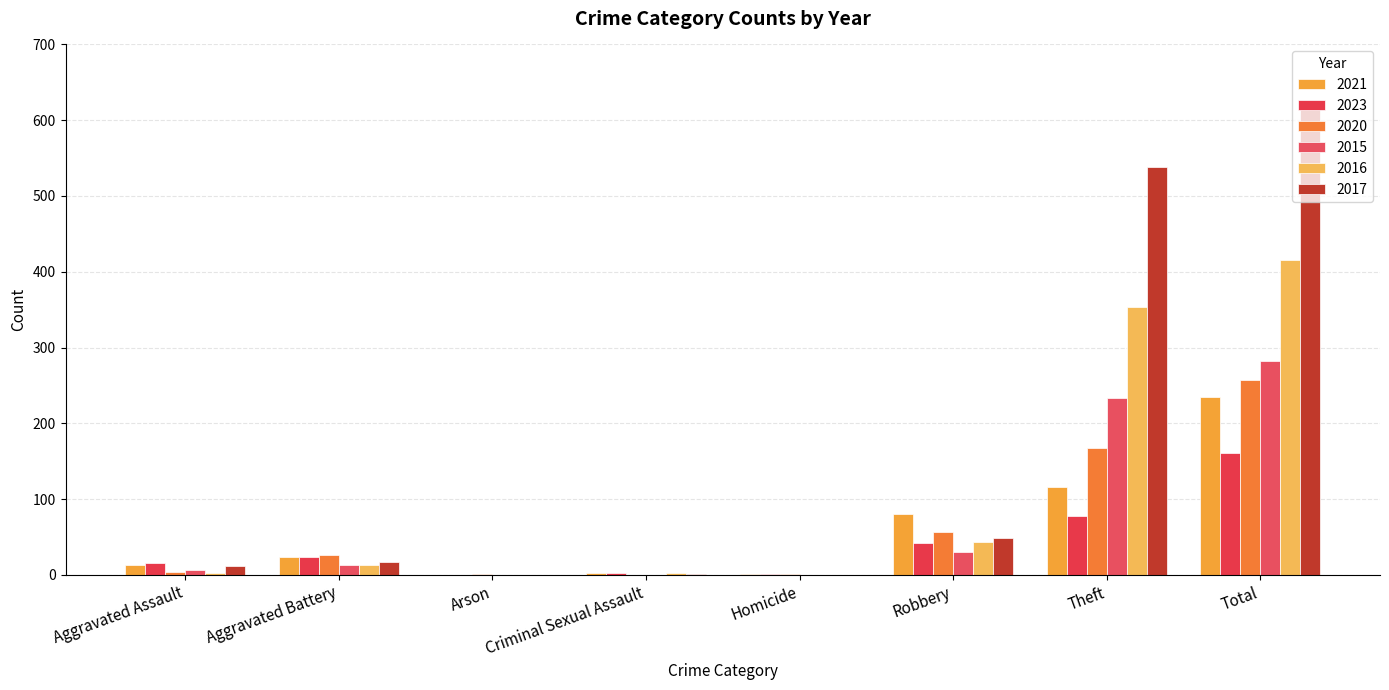

Reading left to right, transcribe all the data shown in this chart.

2021: 13	23	0	2	1	80	116	235
2023: 15	23	0	2	1	42	78	161
2020: 4	26	1	0	1	57	168	257
2015: 6	13	0	0	0	30	233	282
2016: 3	13	0	2	0	44	354	416
2017: 12	17	0	1	0	49	538	617